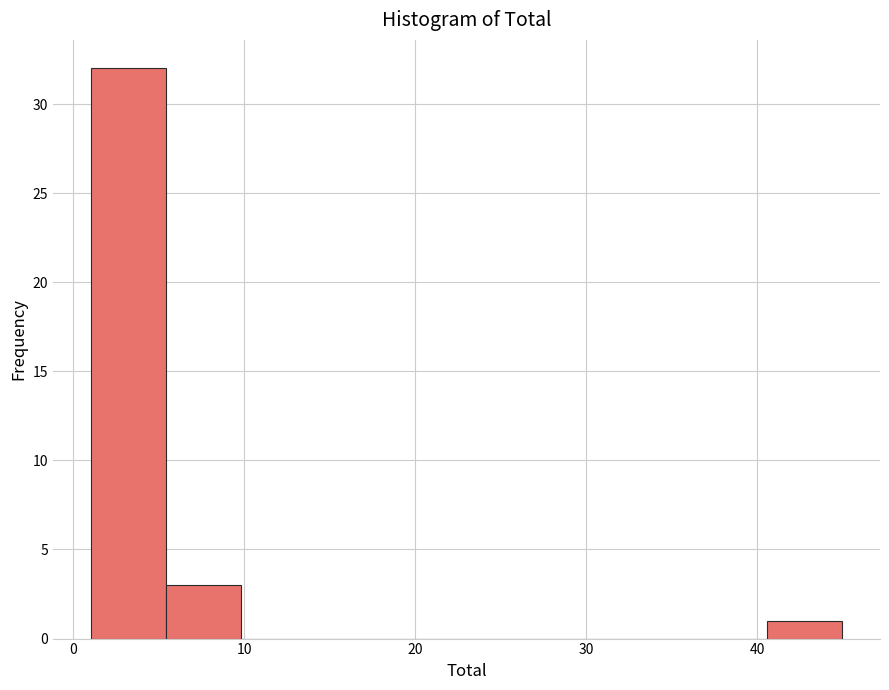

Reading left to right, transcribe this chart: for each bar, give the range it covers on the x-axis and its height. Neither the bar edges nor the heights are printed on the chart, so give them approximately, as read against the axes.

1.0 to 5.4: 32
5.4 to 9.8: 3
9.8 to 14.2: 0
14.2 to 18.6: 0
18.6 to 23.0: 0
23.0 to 27.4: 0
27.4 to 31.8: 0
31.8 to 36.2: 0
36.2 to 40.6: 0
40.6 to 45.0: 1